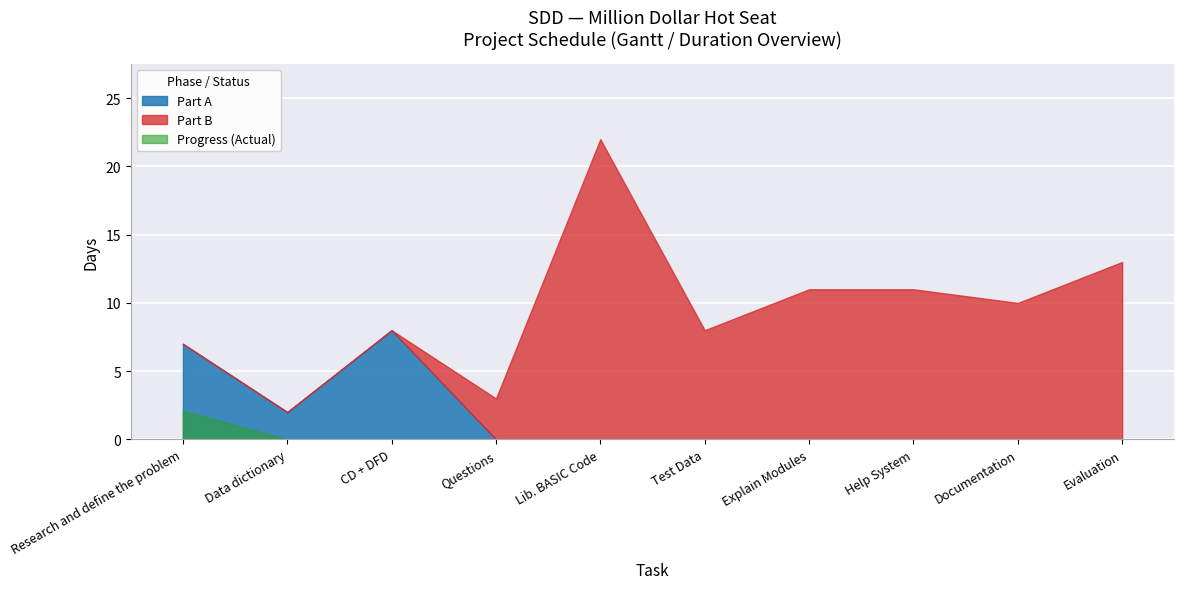

What is the value of the 4th point from the left?

3